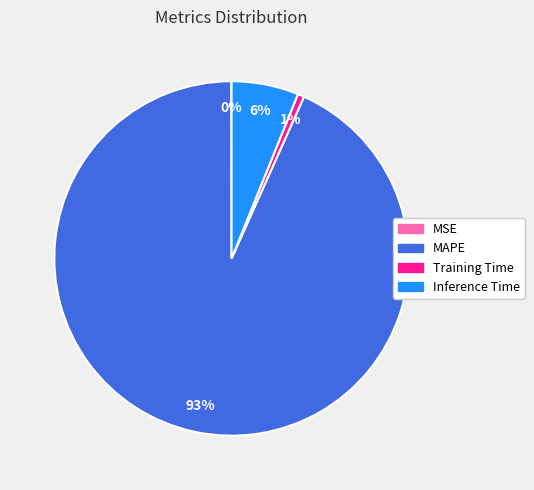

Combined, do MAPE and Training Time account for over 50%?

Yes